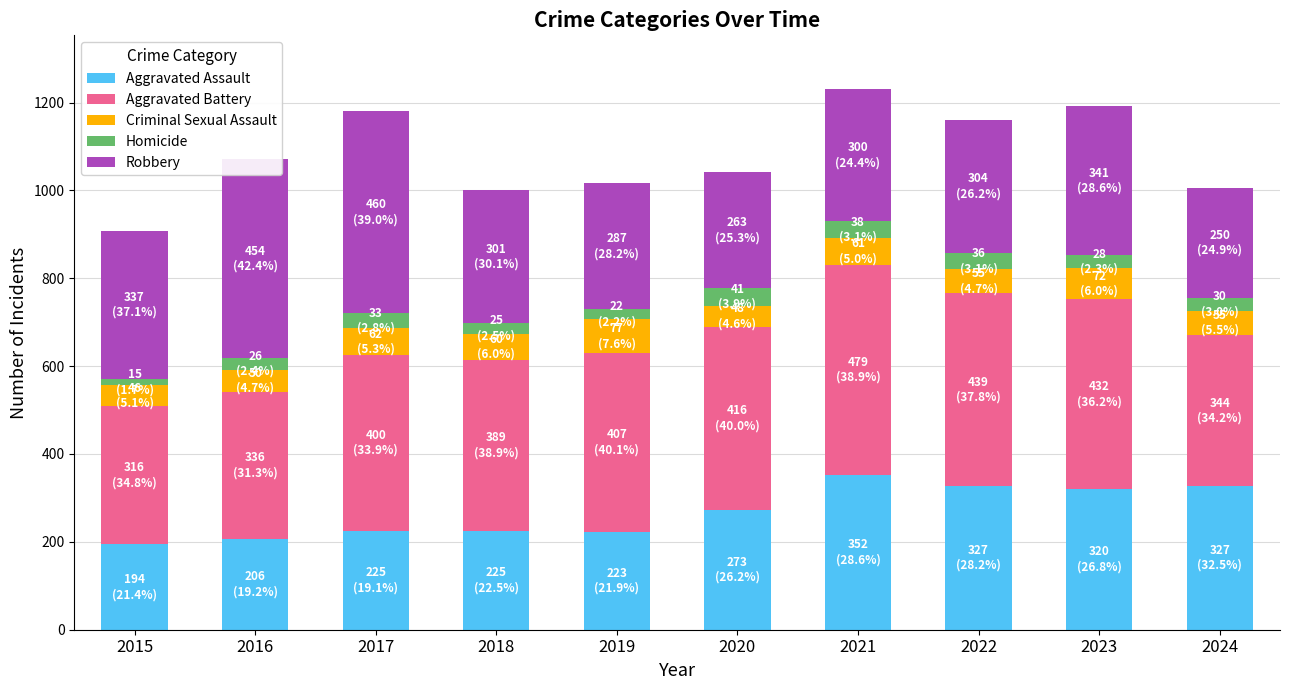

What is the minimum value for Aggravated Assault?

194